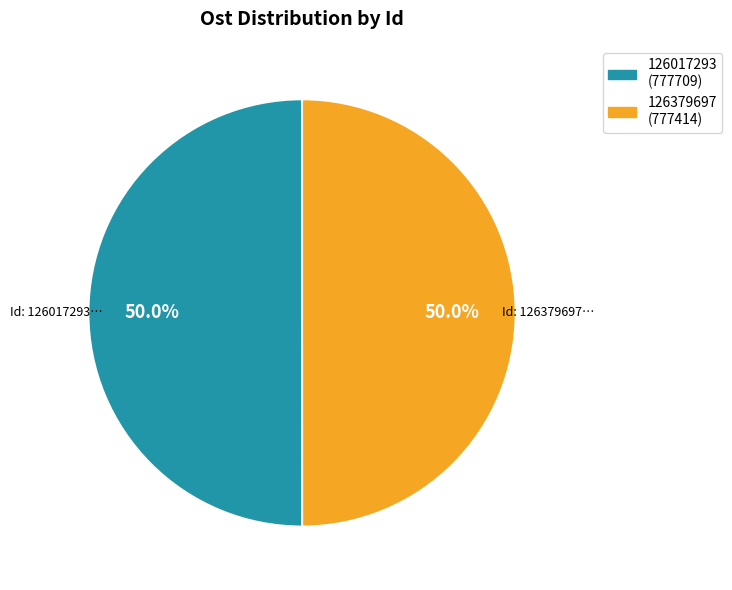

How much of the chart is everything except 126379697?

50.0%